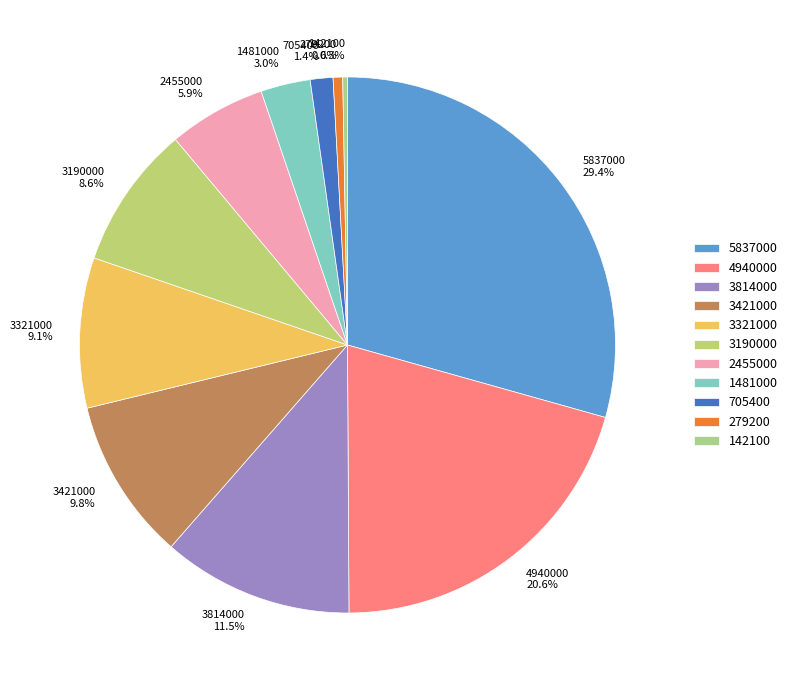

Count the number of slices in the pie.

11